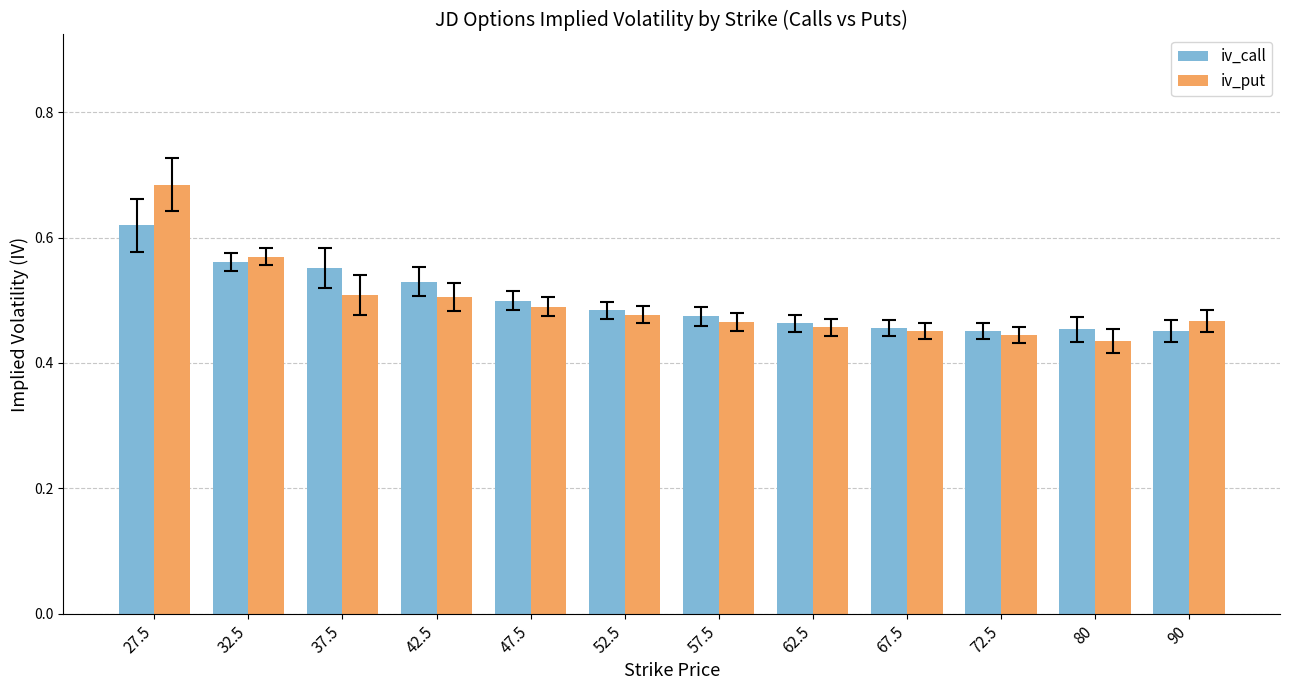

The iv_call series shows 1.0 at 37.5. True or false?

False